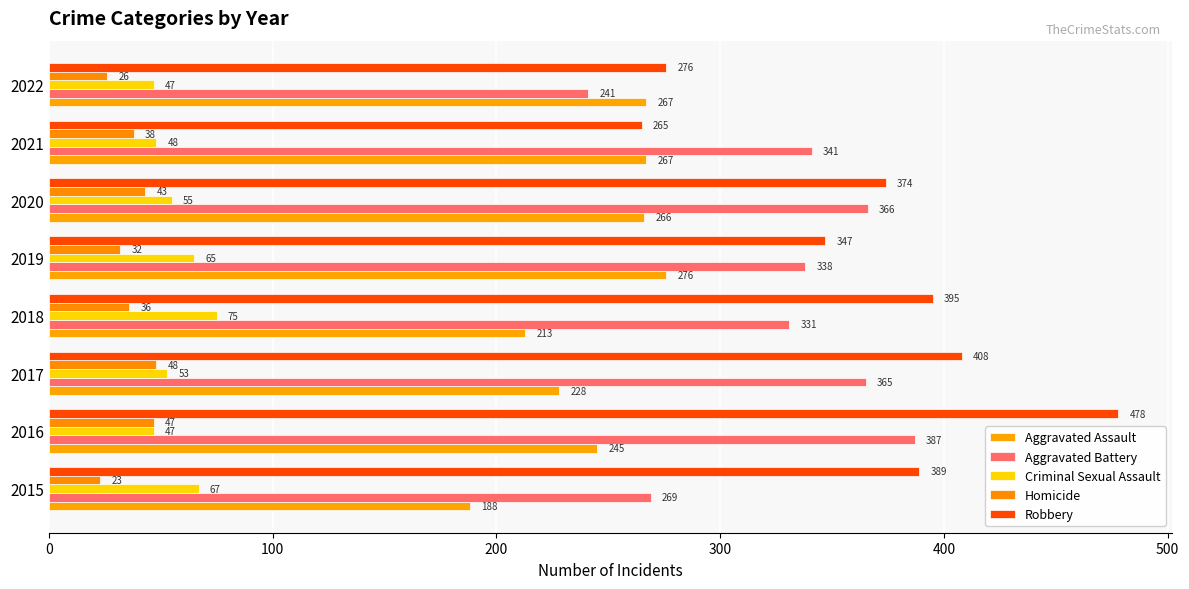

Rank the categories by Aggravated Battery value from highest to lowest.

2016, 2020, 2017, 2021, 2019, 2018, 2015, 2022